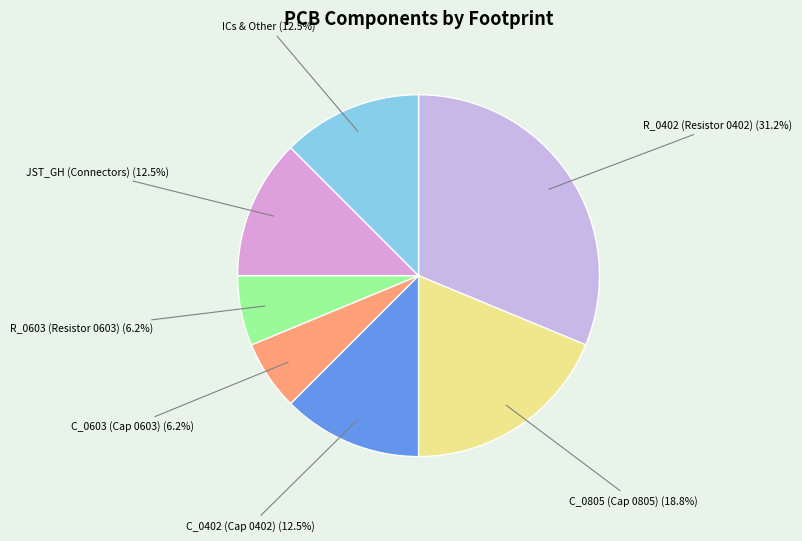

How much of the chart is everything except C_0402 (Cap 0402) (12.5%)?

87.5%